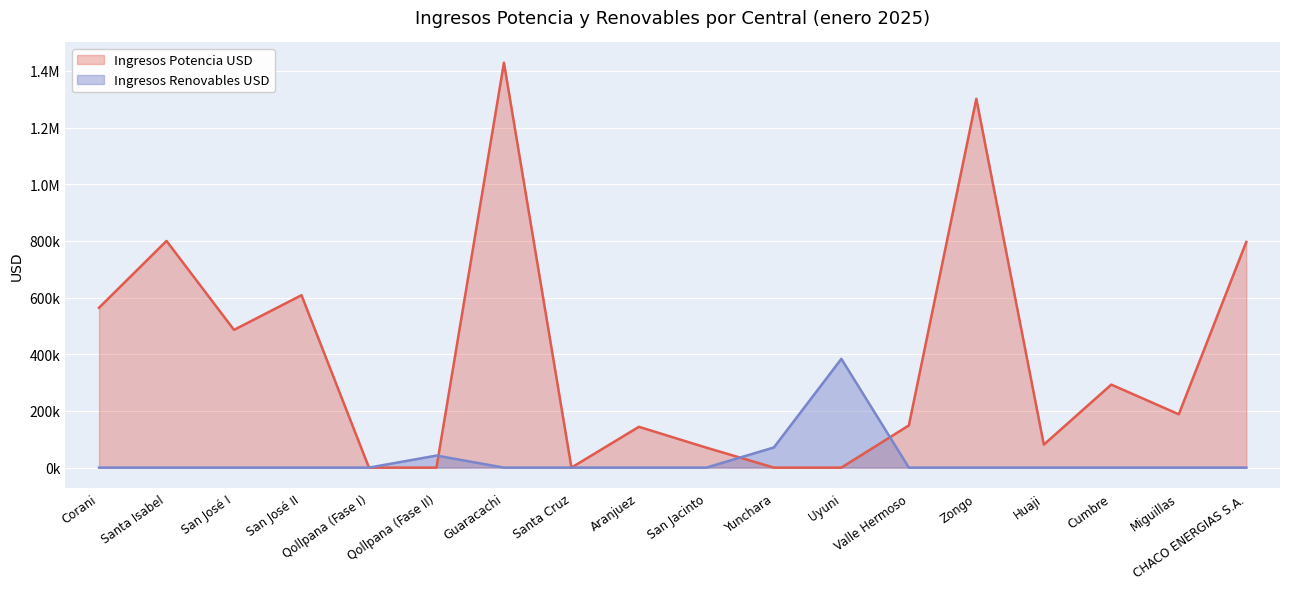

Which series changed the most between Valle Hermoso and Huaji?

Ingresos Potencia USD